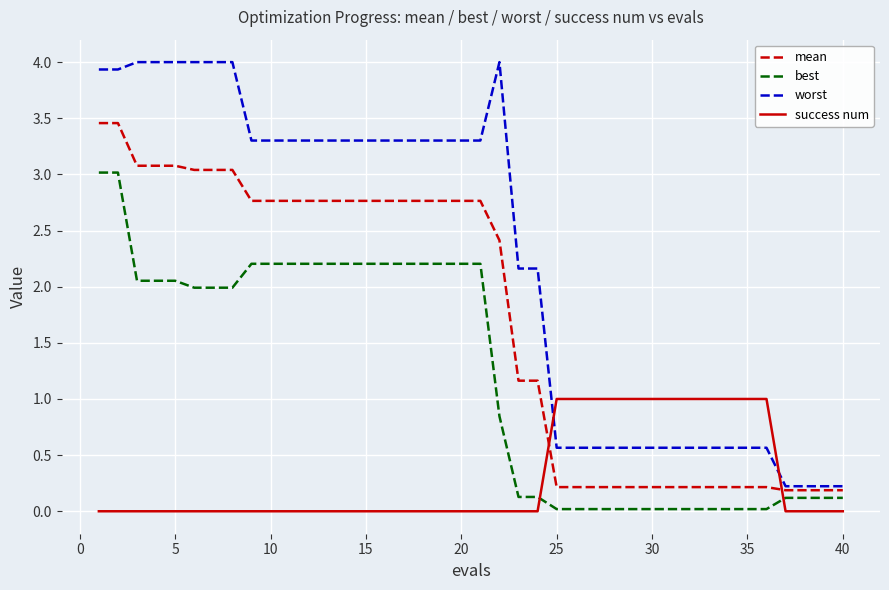

List the series in order of their overall mean, lowest first.

success num, best, mean, worst